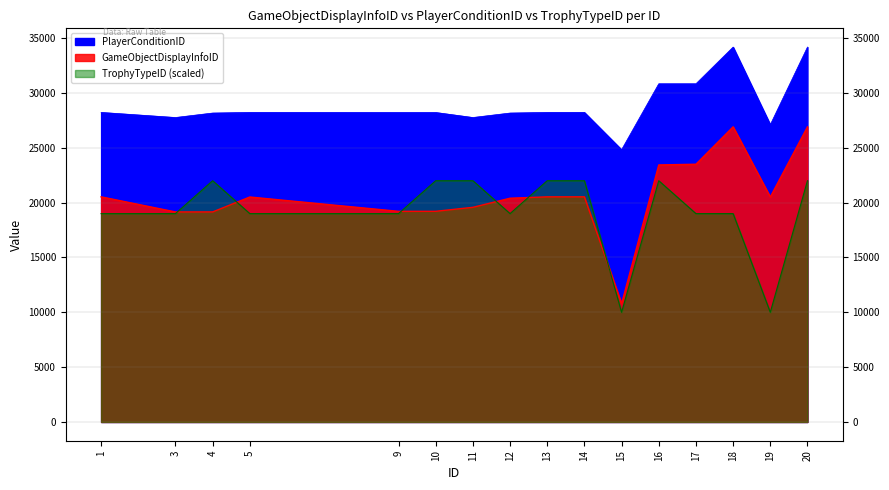

Count the number of categories in the chart.

16